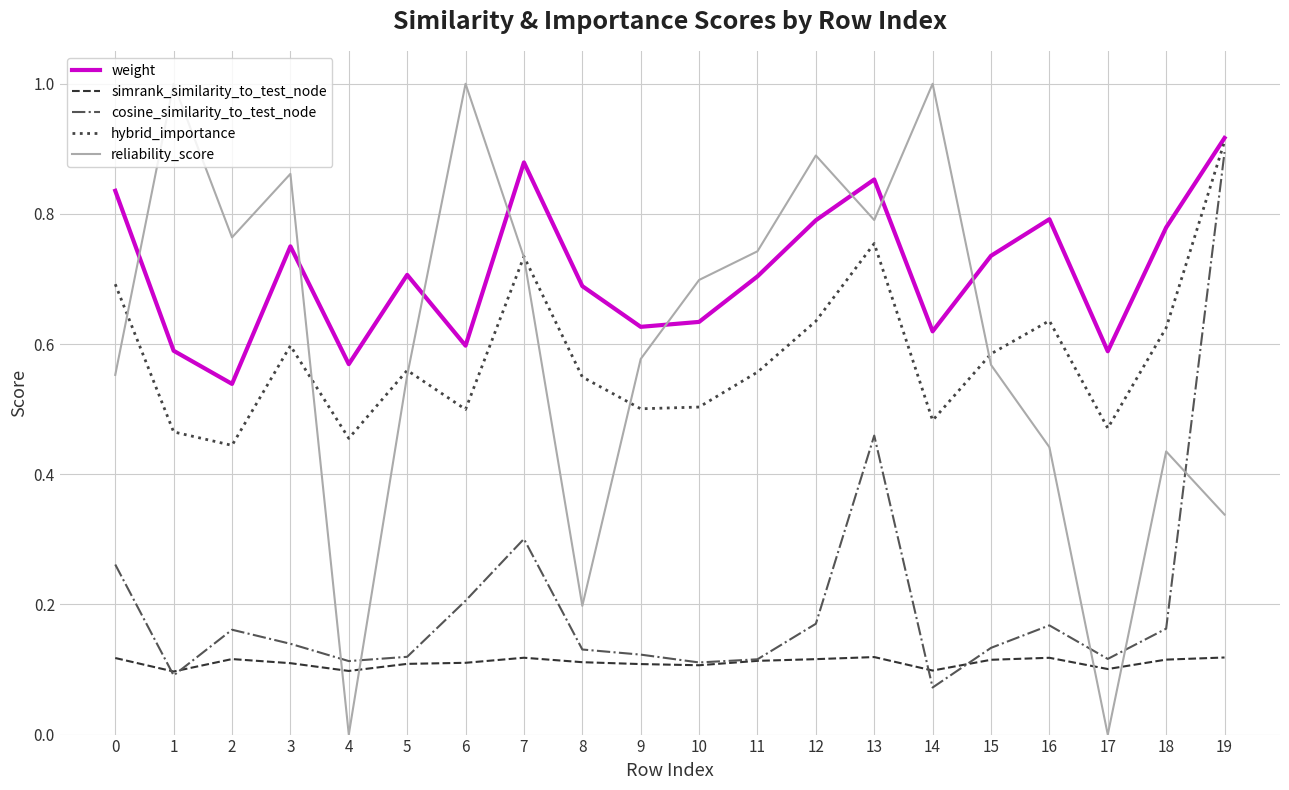

At which category is the sum across all series the highest?

19